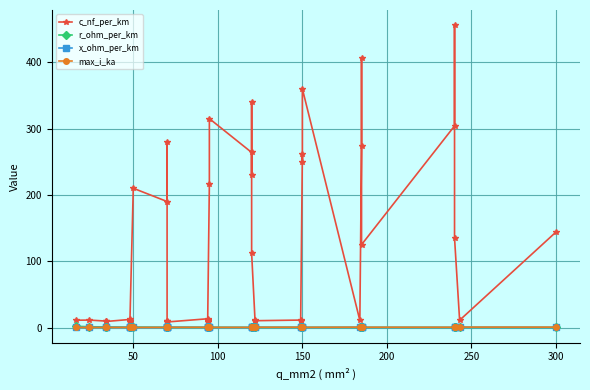

What value does the c_nf_per_km series have at 200?

12.2